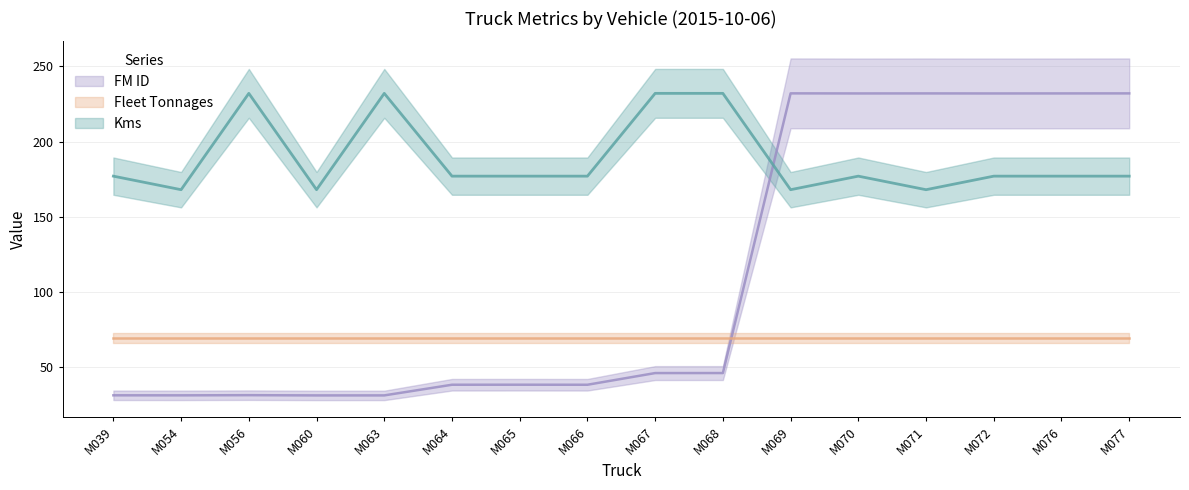

Rank the categories by FM ID value from lowest to highest.

M060, M063, M054, M039, M056, M066, M064, M065, M067, M068, M072, M070, M076, M071, M077, M069